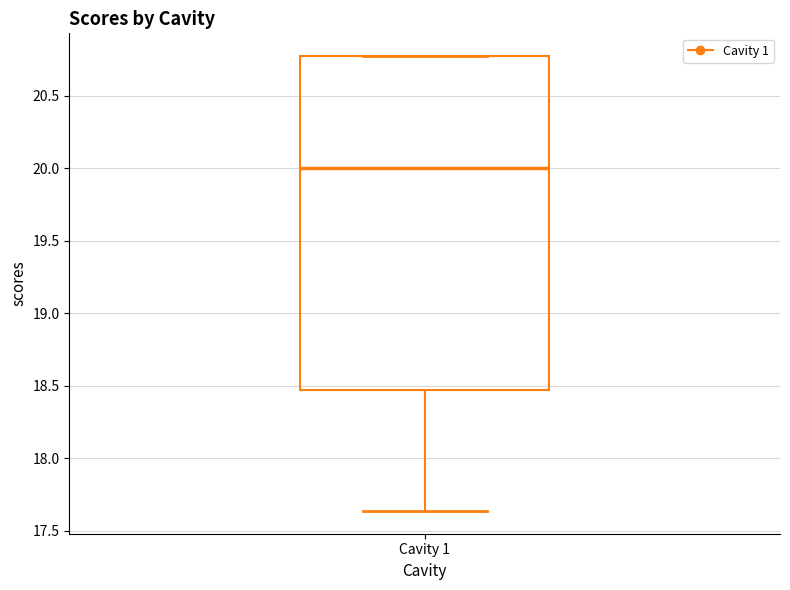

Read this box plot against the y-axis: the position of the median line, the range covered by the box, and the ends of both whiskers. The values are not printed on the chart, so give them approximately, as read against the axis.

median 20.00, box 18.45 to 20.75, whiskers 17.65 to 20.75